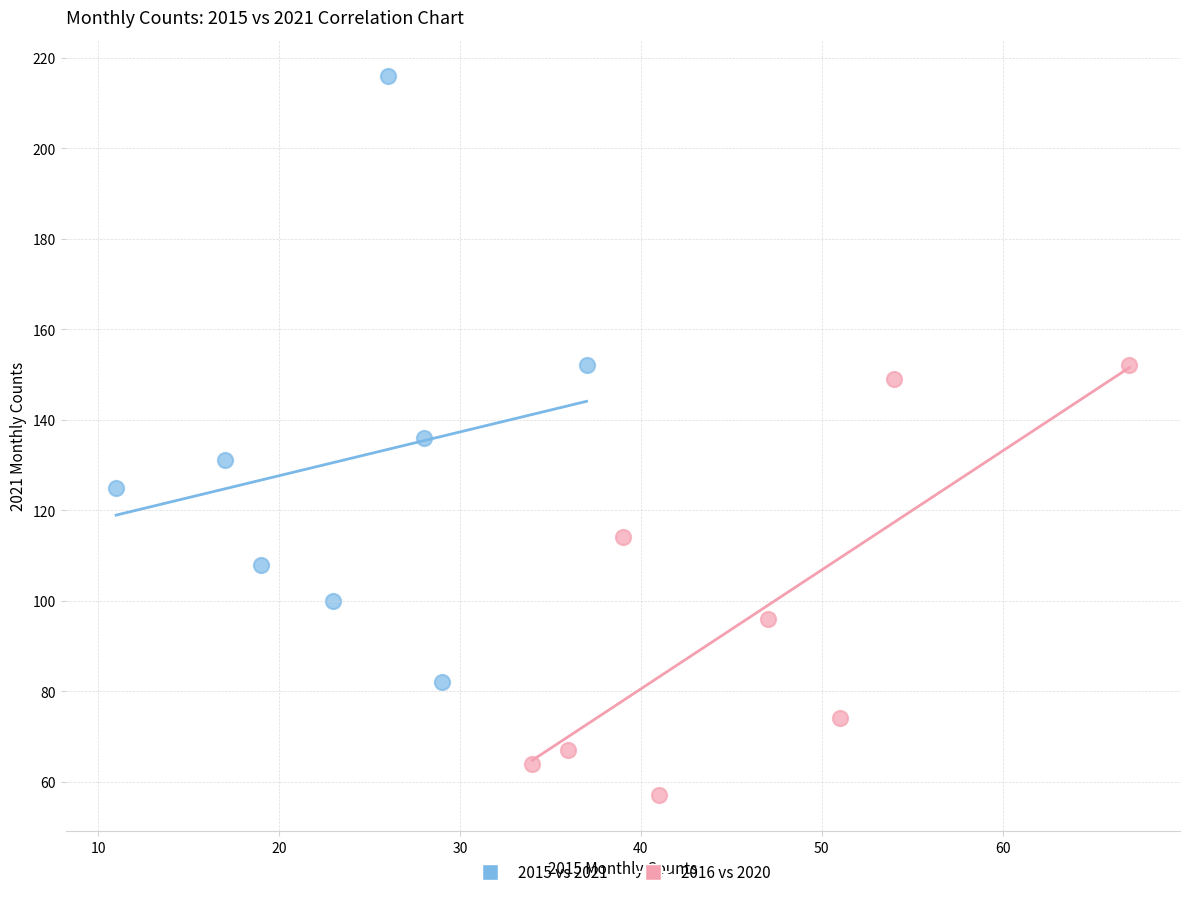

Which series contains the lowest Y value?

2016 vs 2020